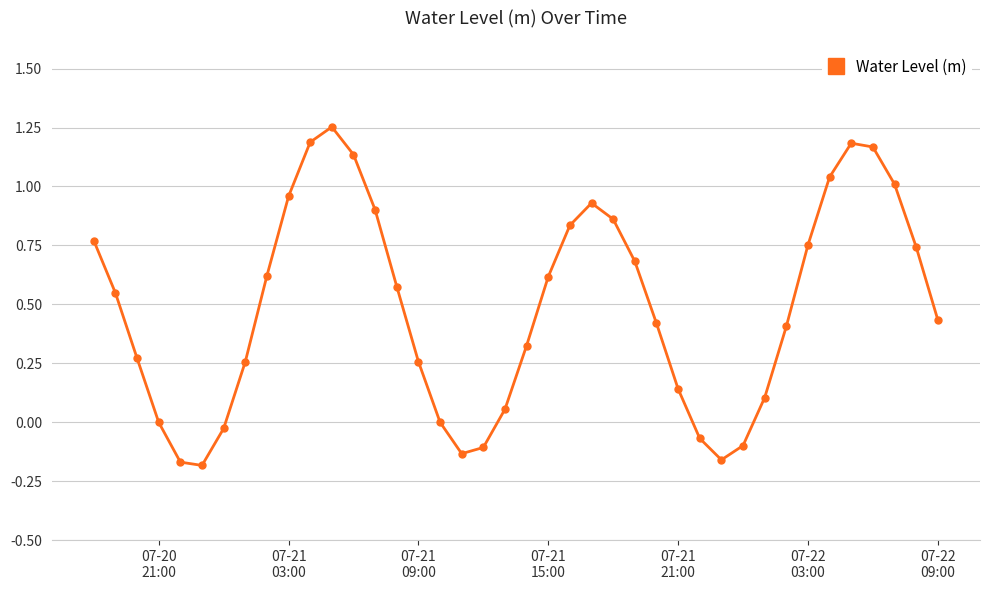

What is the sum of all values?

19.5